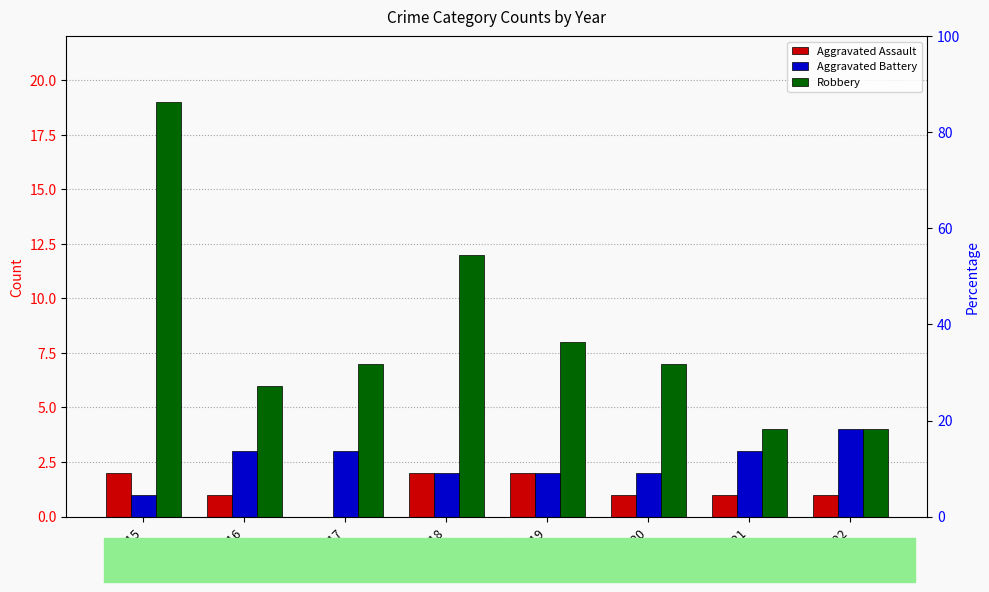

What is the sum of the Aggravated Assault values at 2017 and 2018?

2